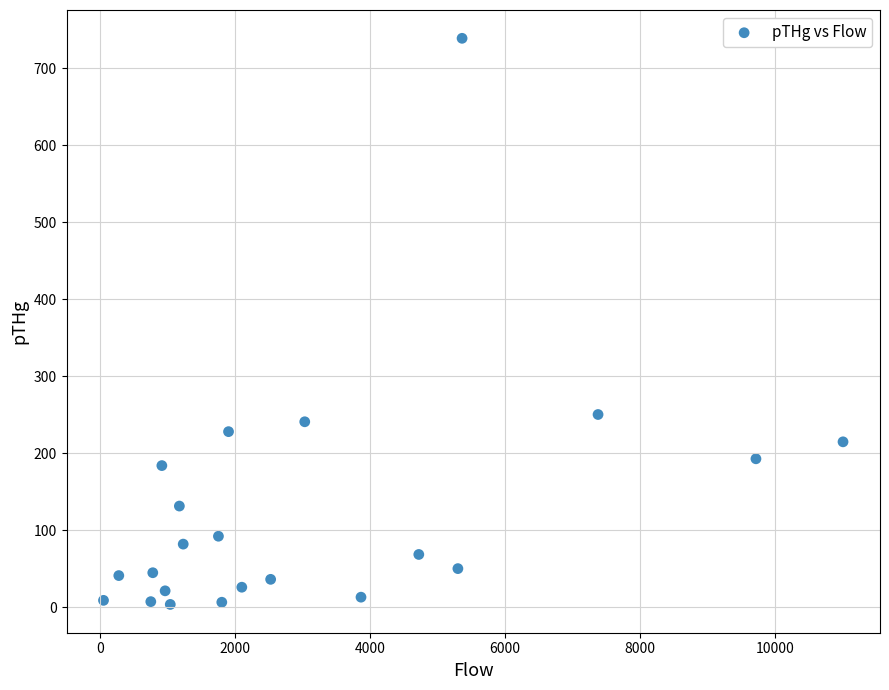

What is the range of X values (max minus min)?

10962.3